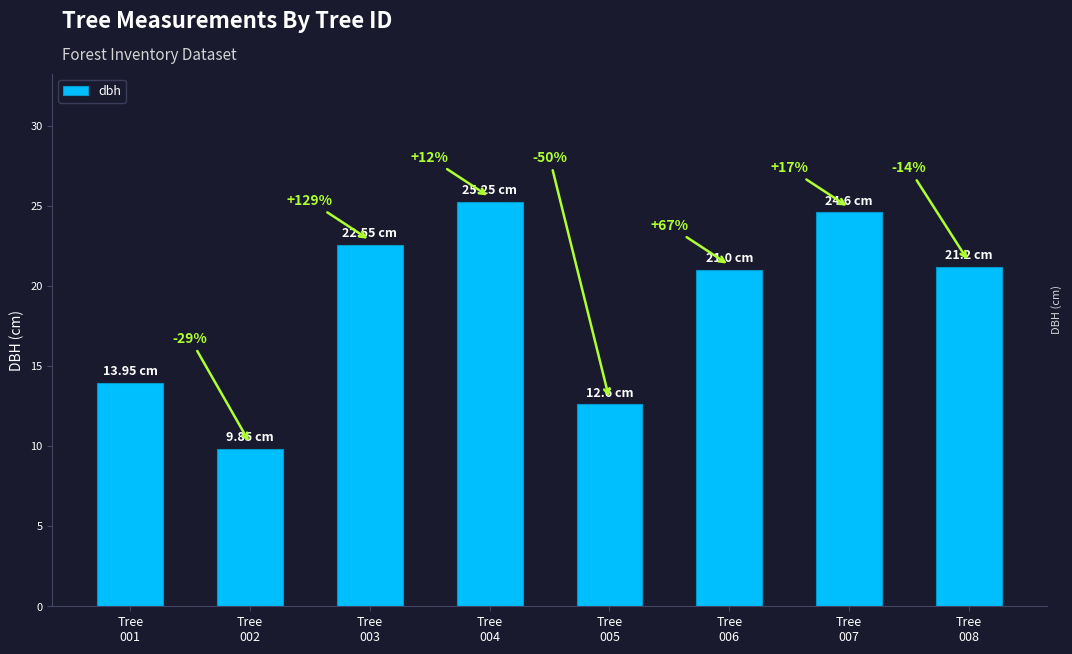

Approximately how many times larger is the value at Tree
002 compared to Tree
007?

0.4